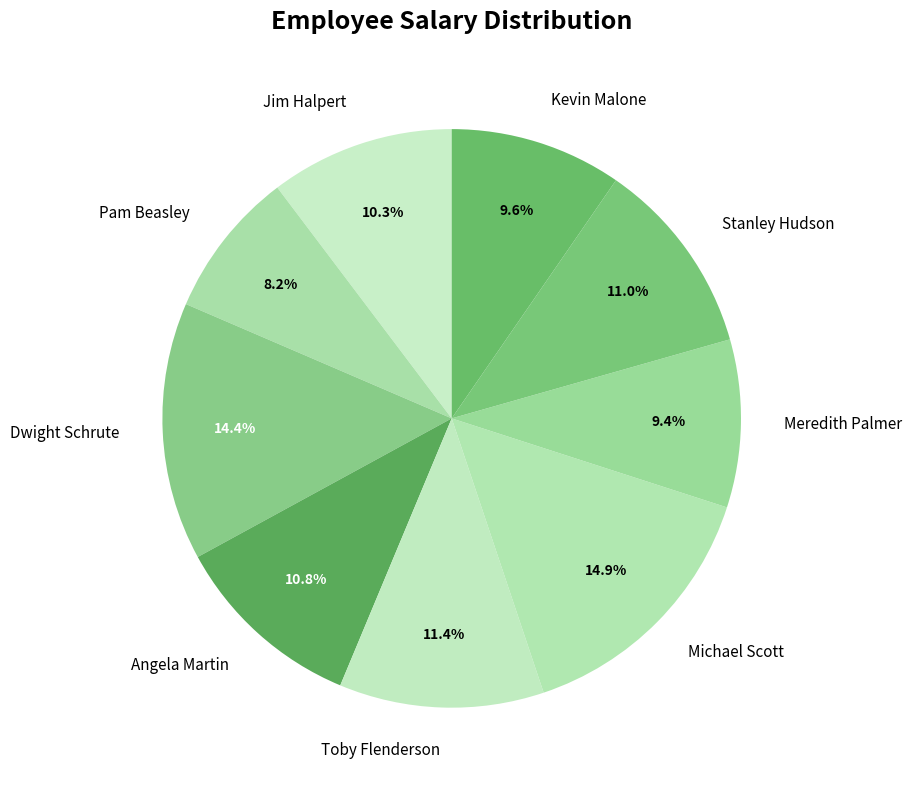

How many slices are in this pie chart?

9